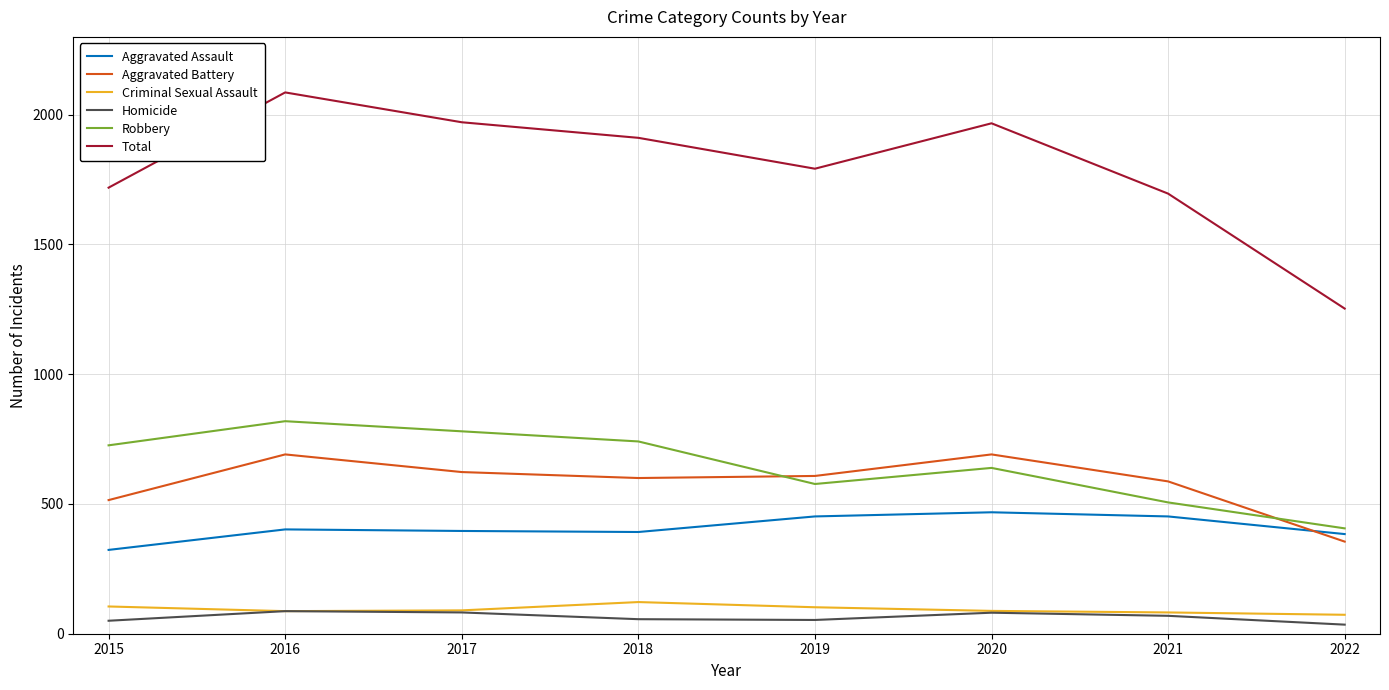

What is the difference between the second highest and minimum values in the Total series?

718